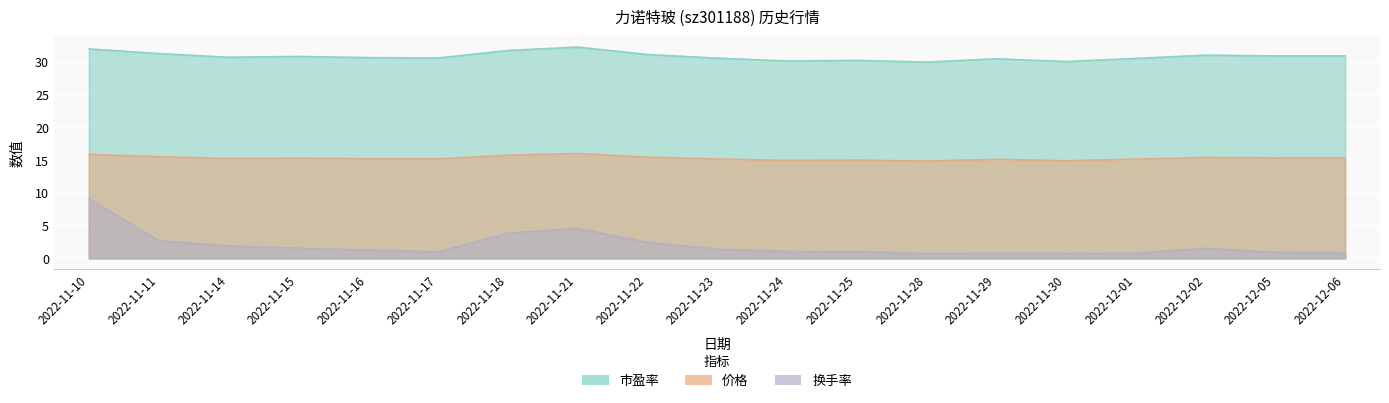

What is the minimum value for 价格?

14.9